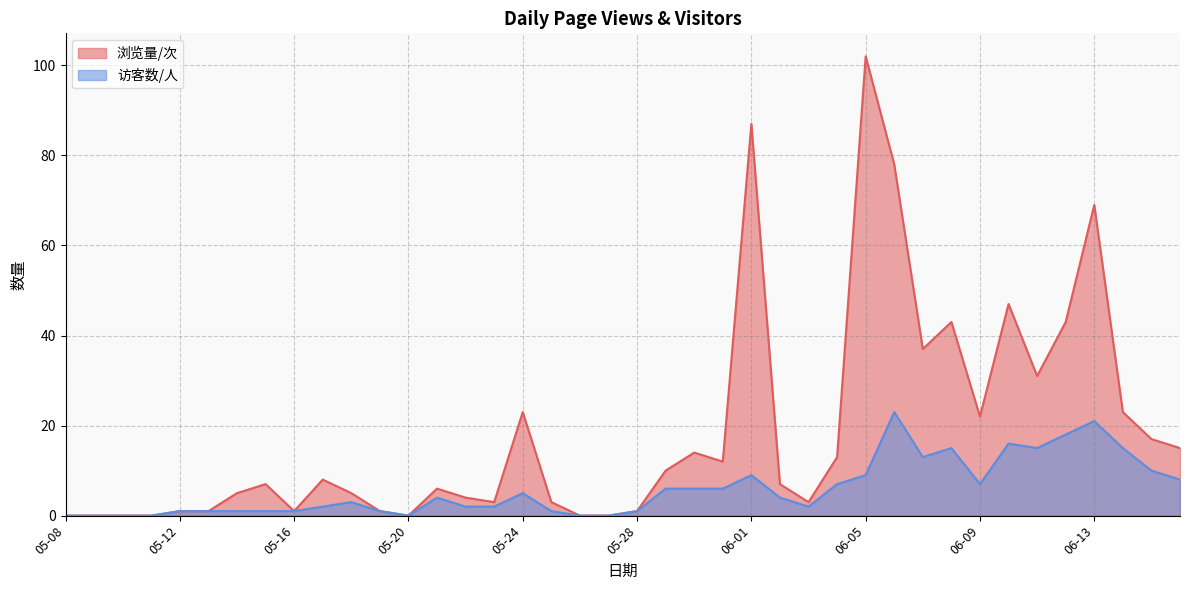

What is the value of the 访客数/人 point at the 25th from the left?

9